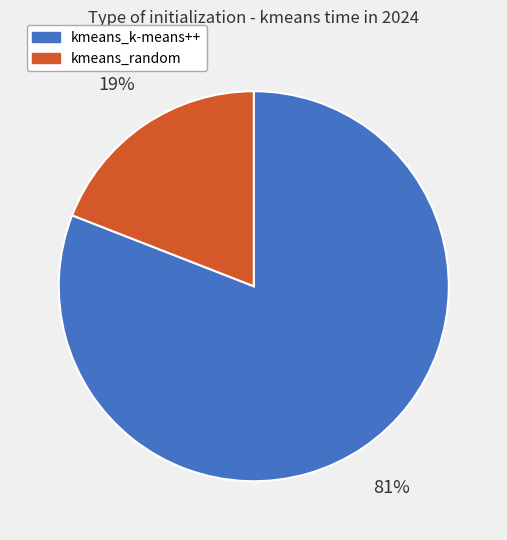

The kmeans_random slice represents 26% of the pie. True or false?

False